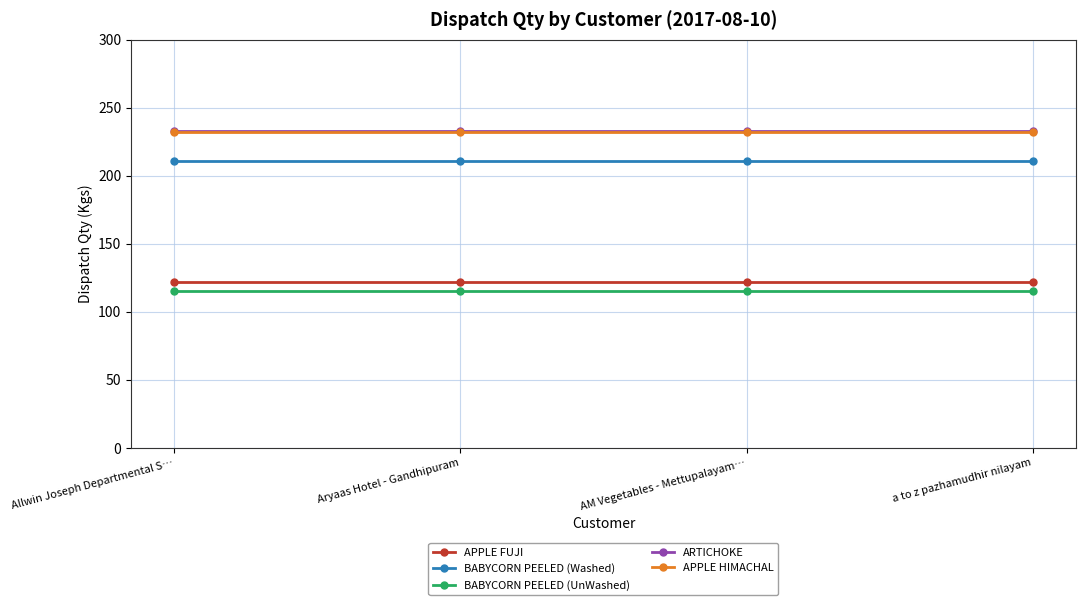

What is the lowest value of the APPLE HIMACHAL series?

232